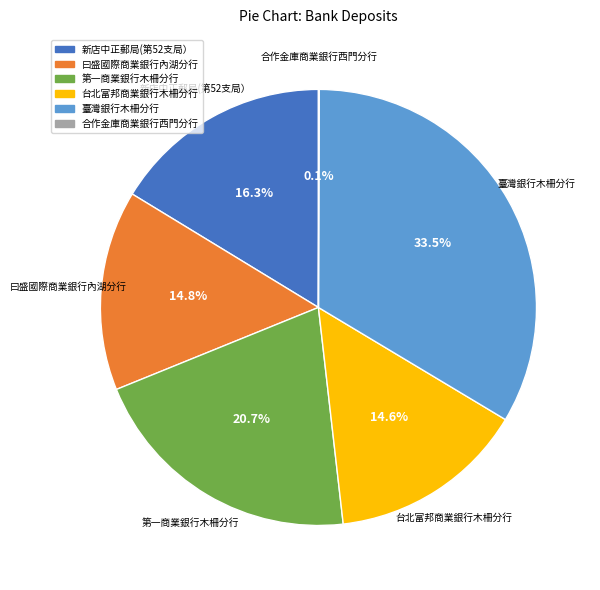

Is there any slice that represents more than half of the pie?

No